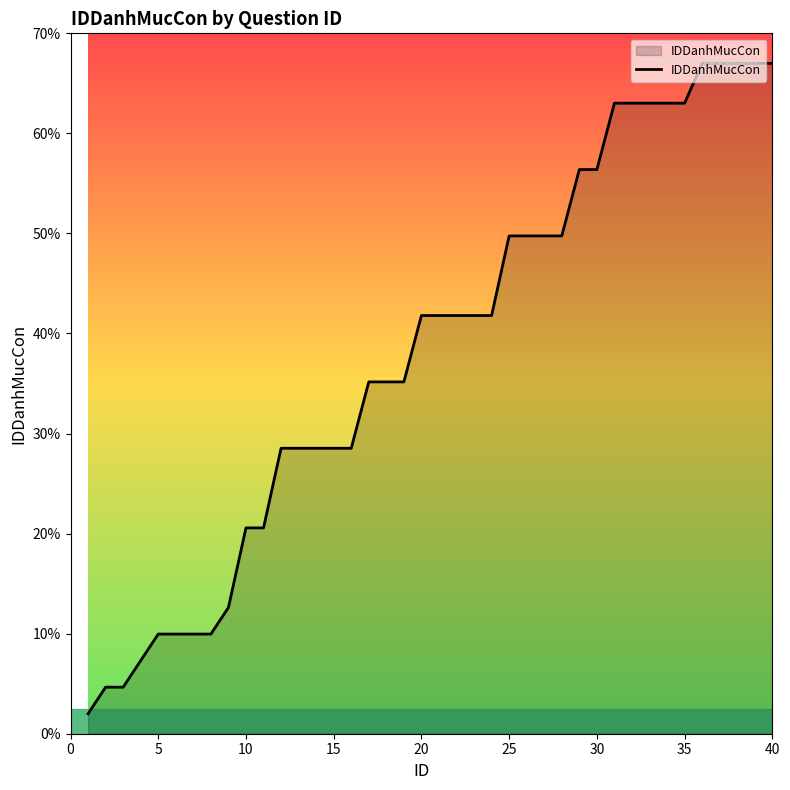

What is the maximum value shown in the chart?

67.0